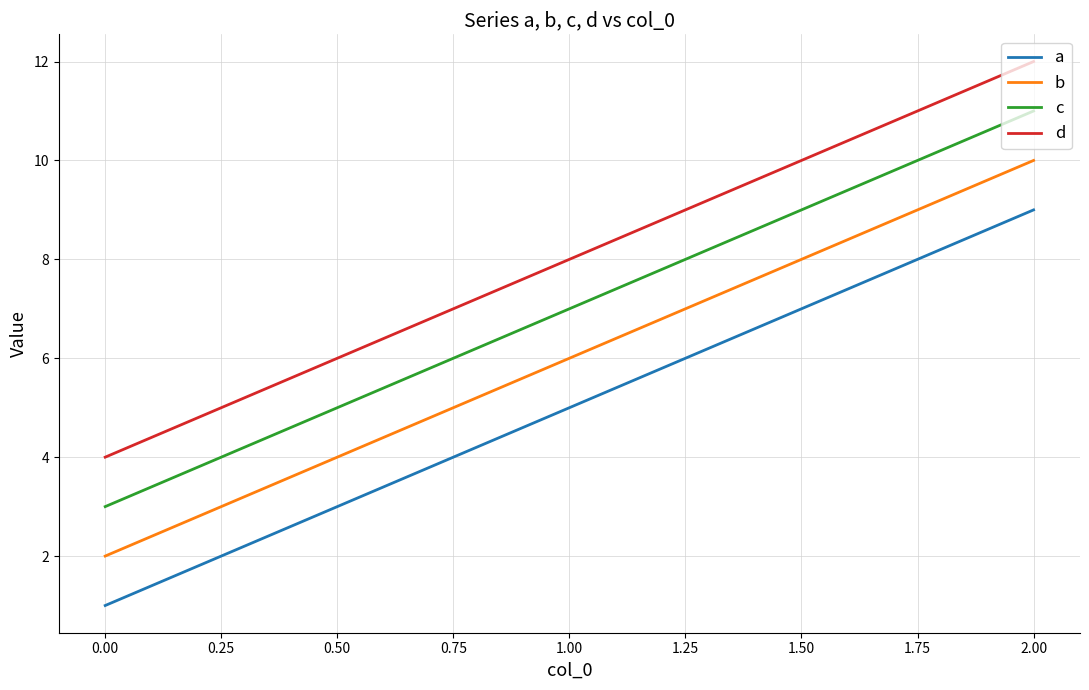

What is the difference between the maximum and minimum values in the b series?

8